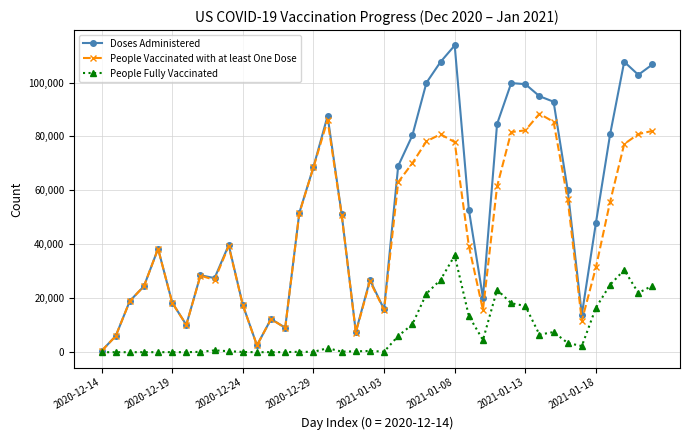

What is the highest value of the People Vaccinated with at least One Dose series?

88409